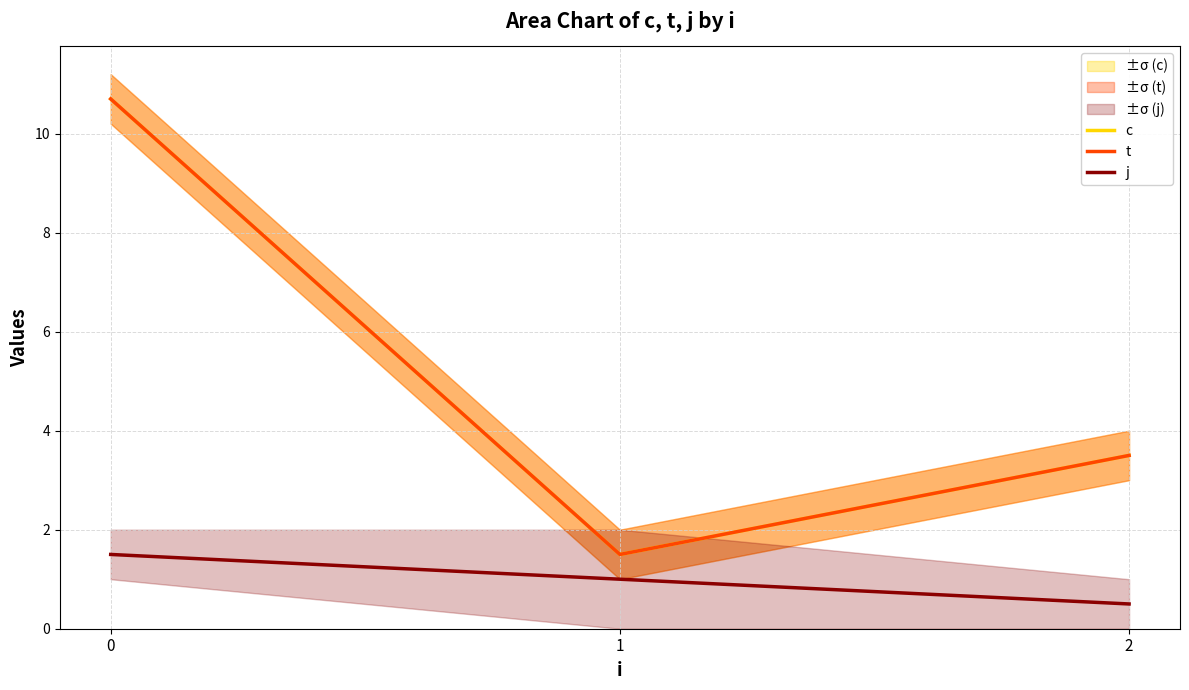

Reading left to right, list all the values displayed in this chart.

c: 10.7	1.5	3.5
t: 10.7	1.5	3.5
j: 1.5	1.0	0.5